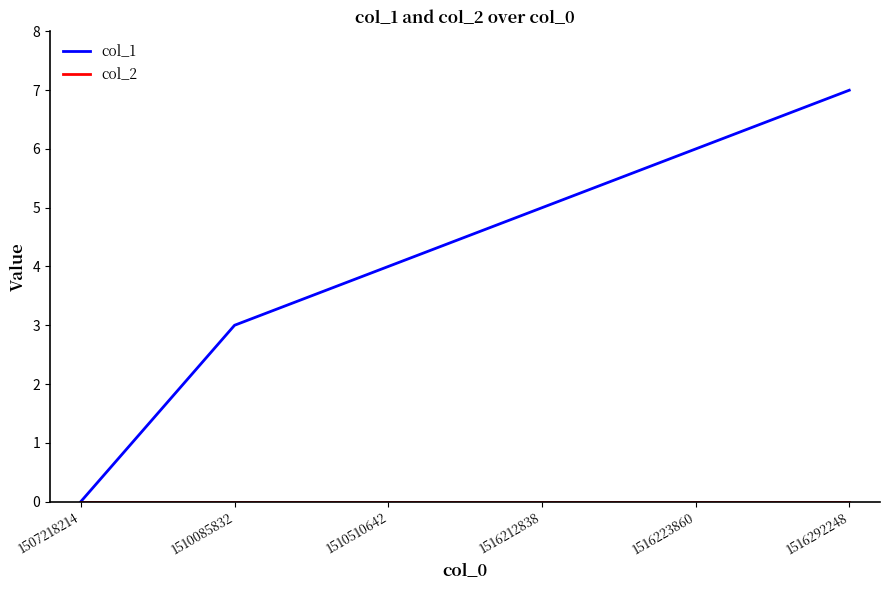

What is the total value across all series at 1516212838?

5